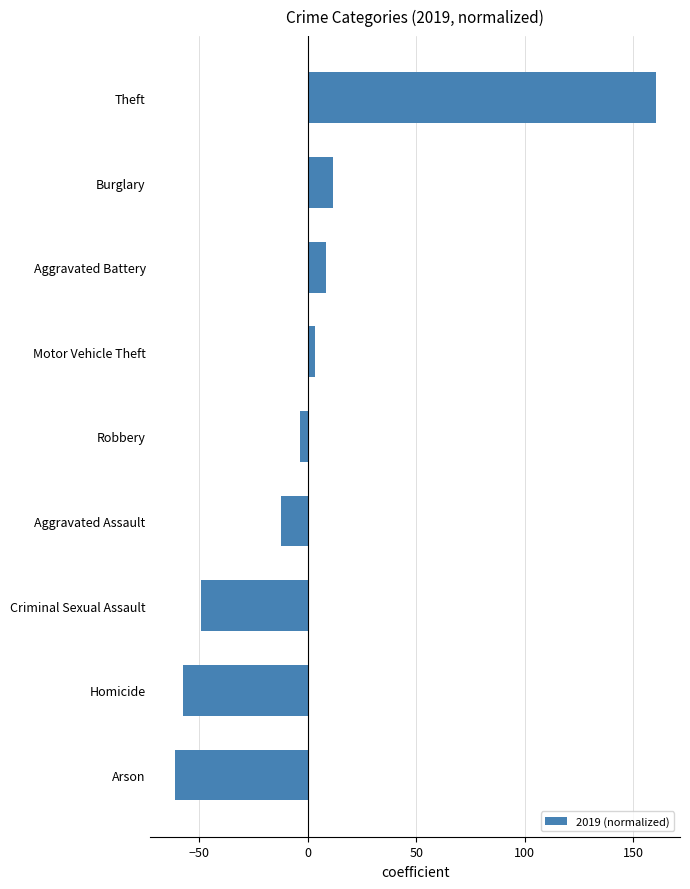

List the labels in order of value, largest first.

Theft, Burglary, Aggravated Battery, Motor Vehicle Theft, Robbery, Aggravated Assault, Criminal Sexual Assault, Homicide, Arson